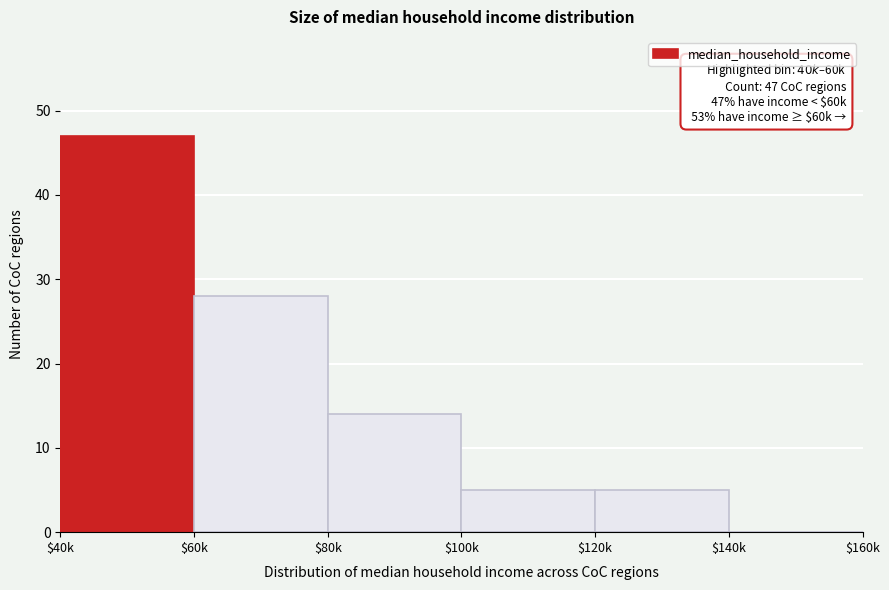

At which label is the value closest to 23?

$60k